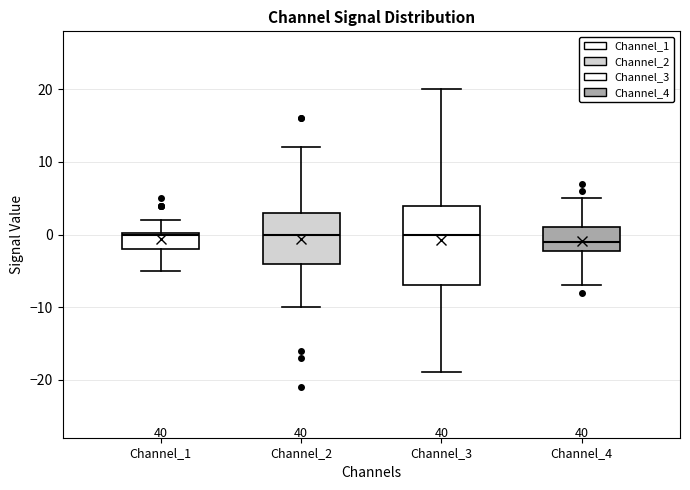

Which box is the tallest, from its lower edge to its upper edge?

Channel_3